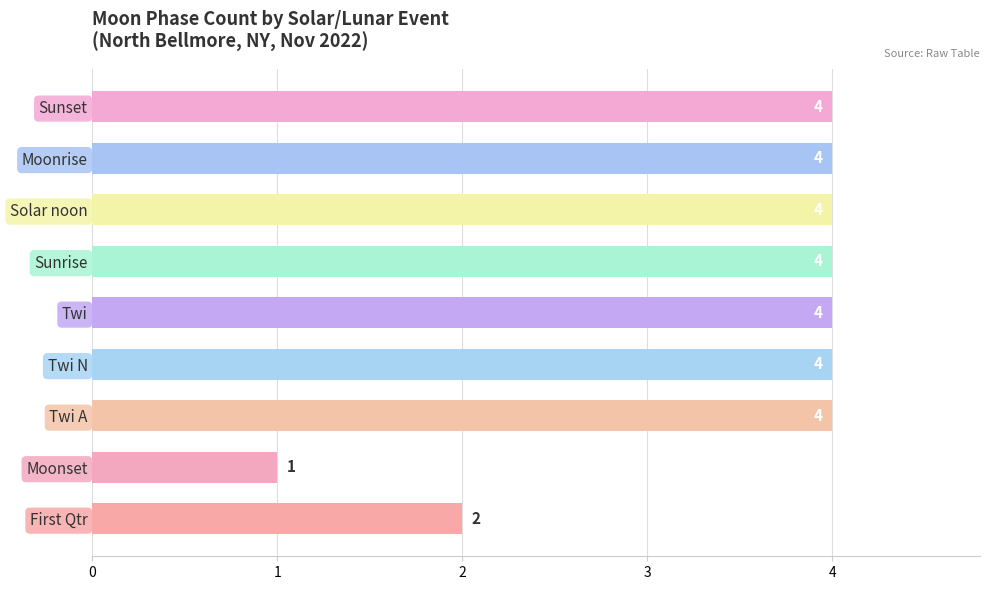

Reading top to bottom, extract all data points from this chart.

4	4	4	4	4	4	4	1	2